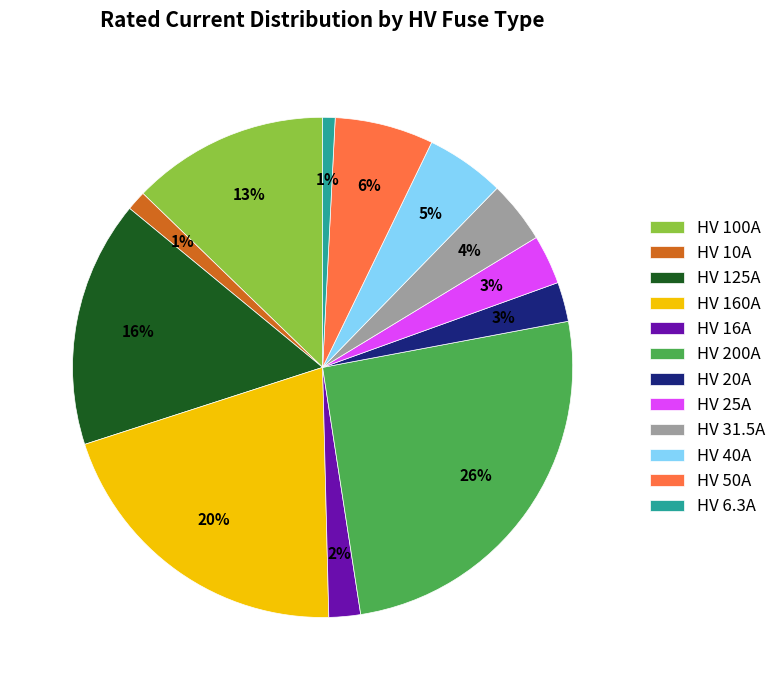

To the nearest percent, what is the difference between the largest and smallest slice percentages?

25%